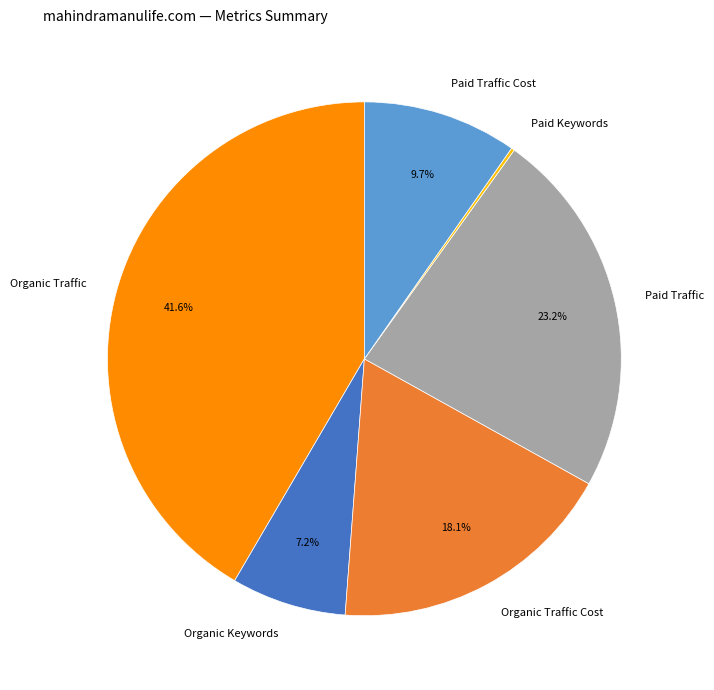

What is the total percentage of Organic Traffic Cost and Paid Traffic Cost?

27.8%